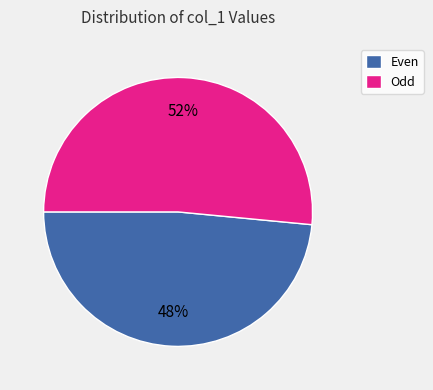

To the nearest percent, what is the average slice percentage?

50%